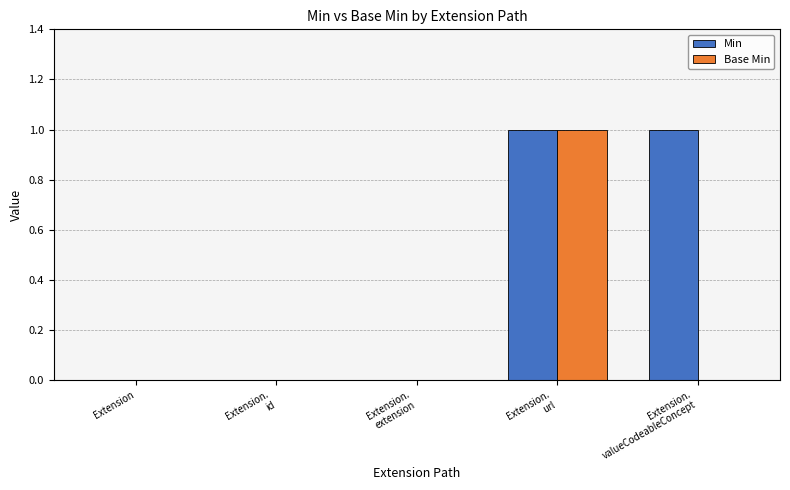

Count the number of categories in the chart.

5